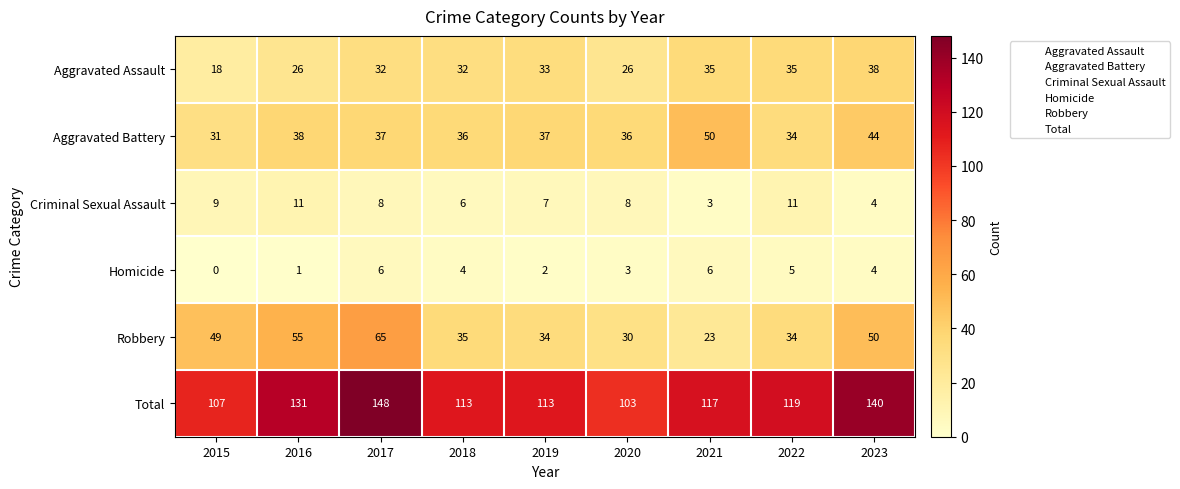

How many values in the Aggravated Assault series are below 32?

3